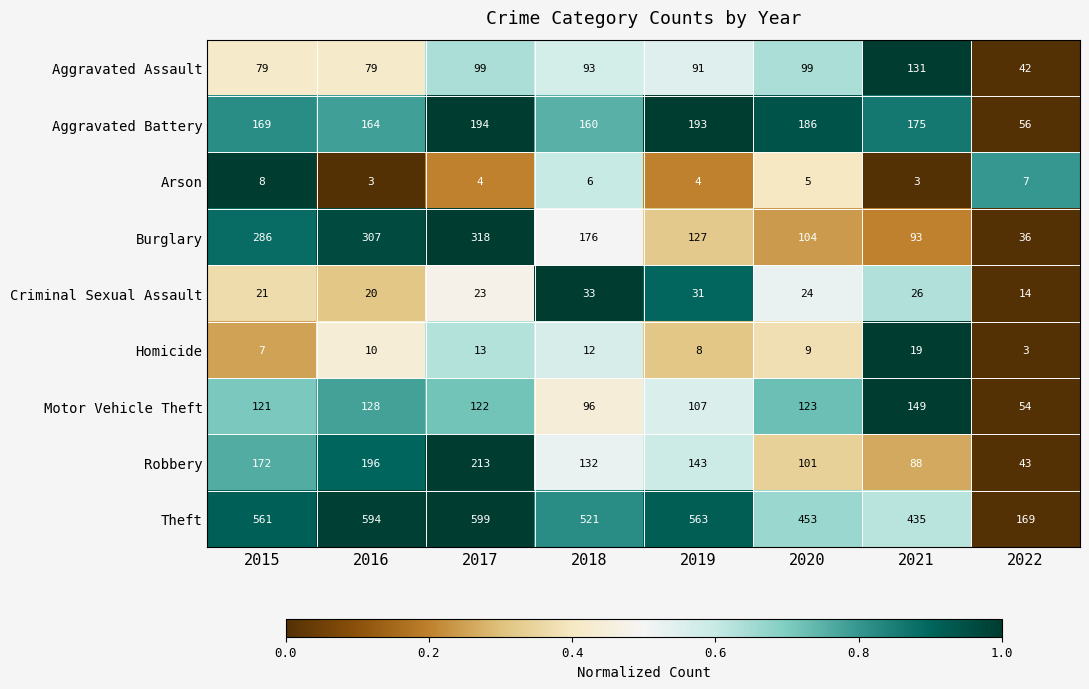

What is the difference between the Burglary values at 2015 and 2020?

182